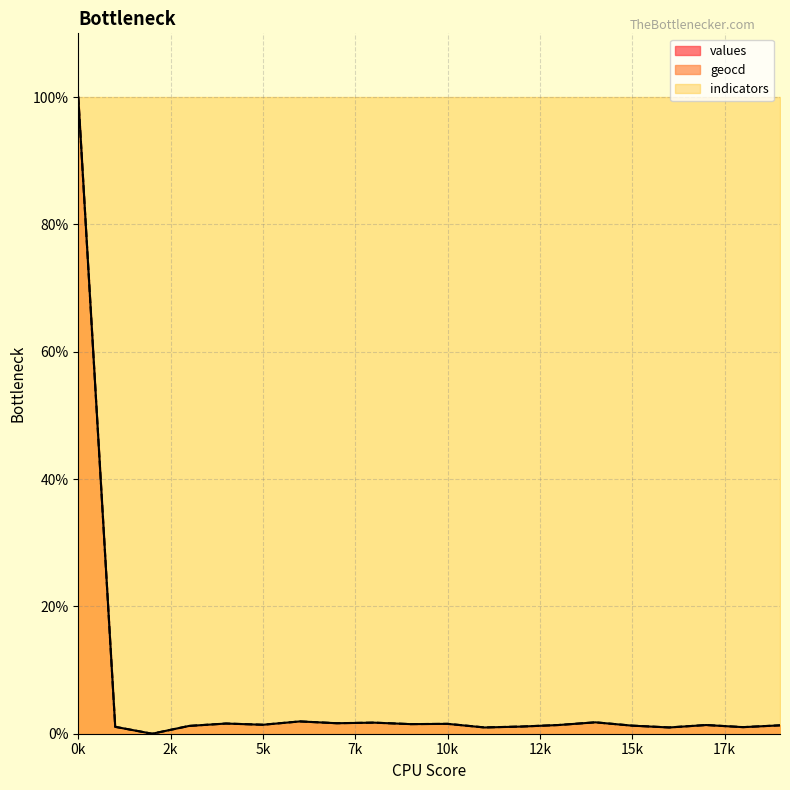

Is it true that geocd equals 1.6 at 7?

True